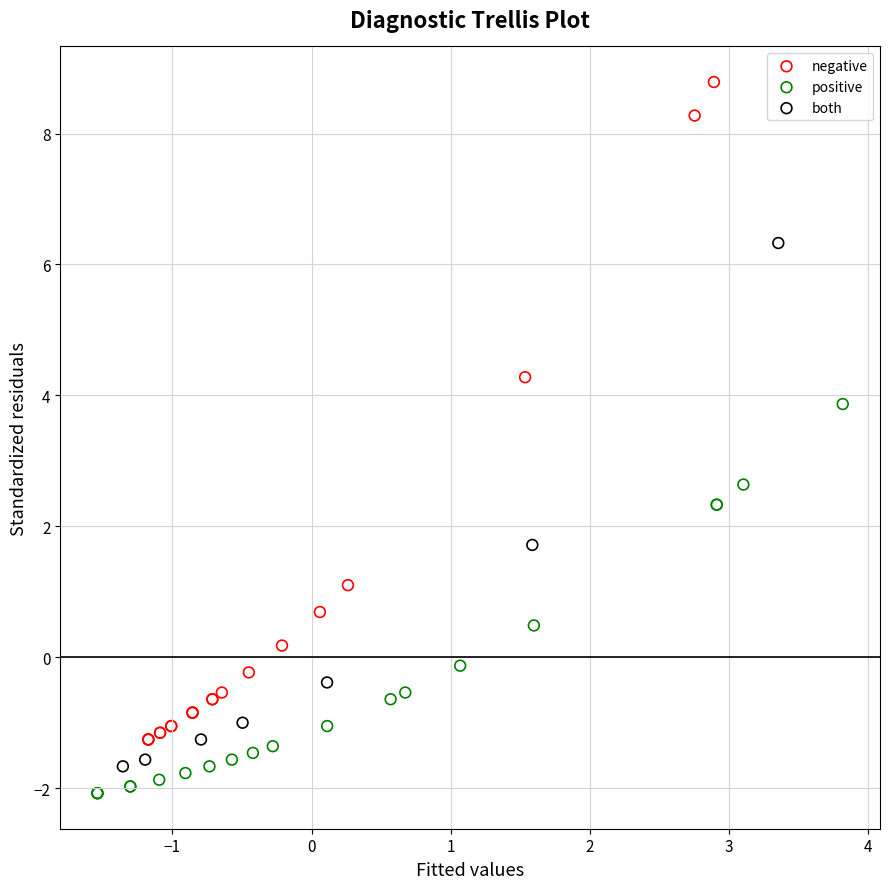

Which series contains the highest Y value?

negative